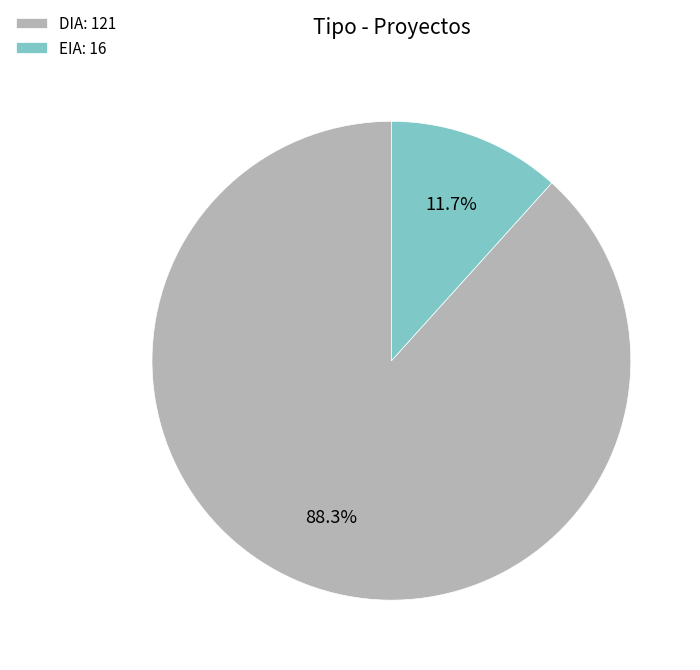

Which category has the smallest portion of the pie?

EIA